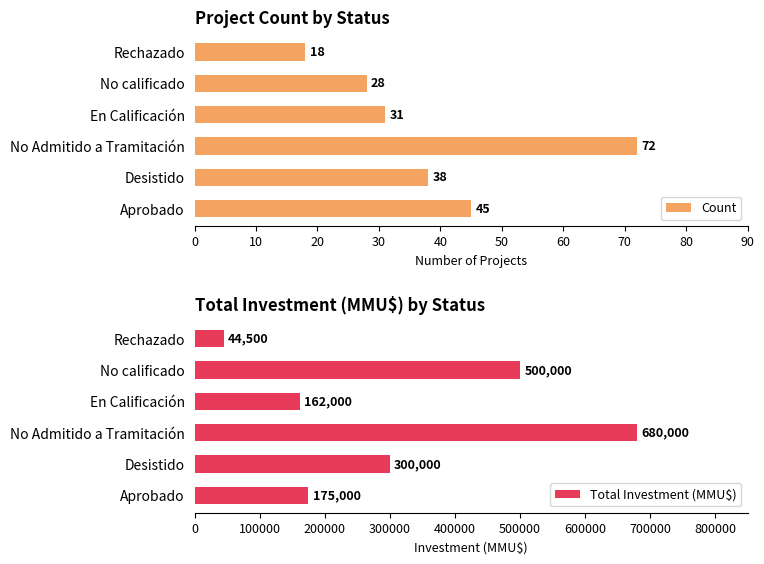

The Total Investment (MMU$) series shows 71194 at Rechazado. True or false?

False